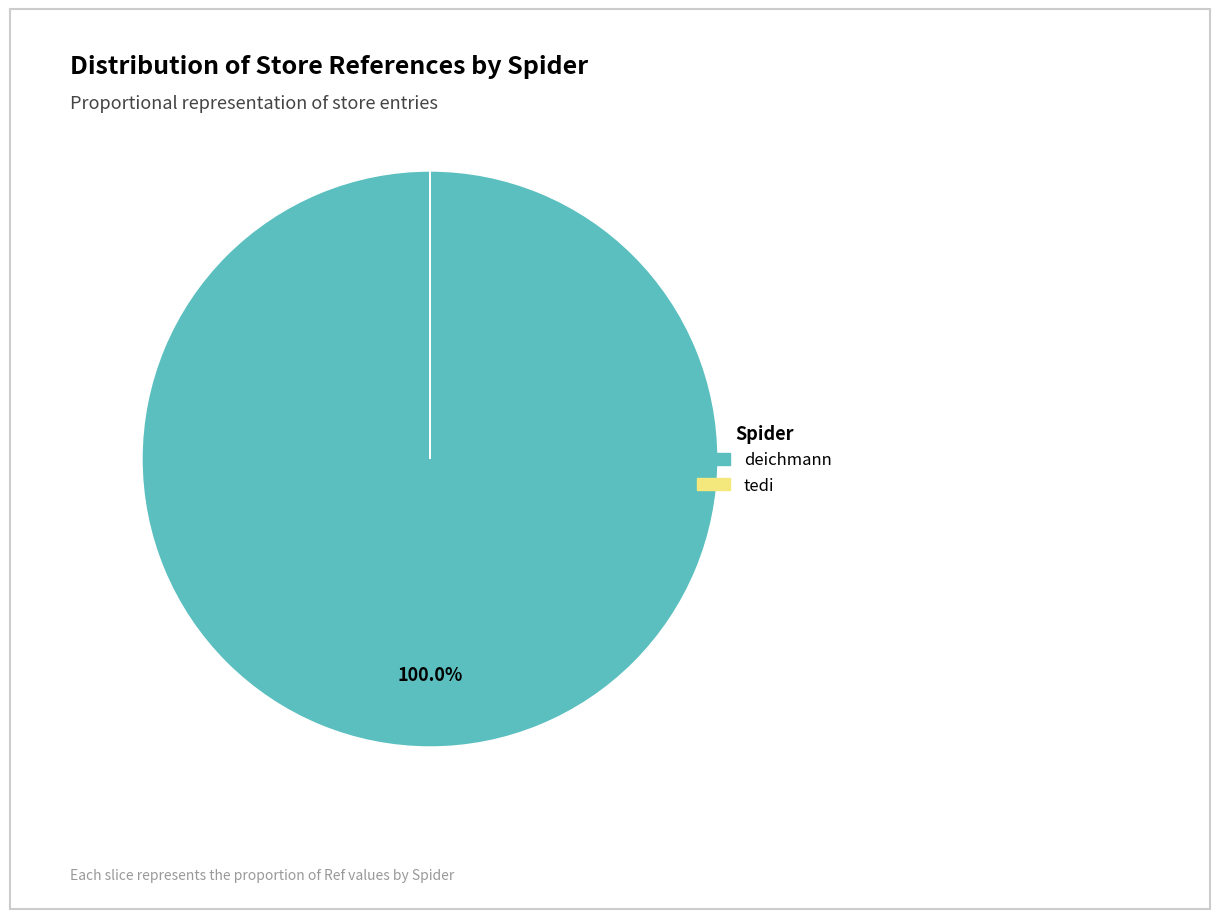

What is the largest slice in the pie chart?

deichmann